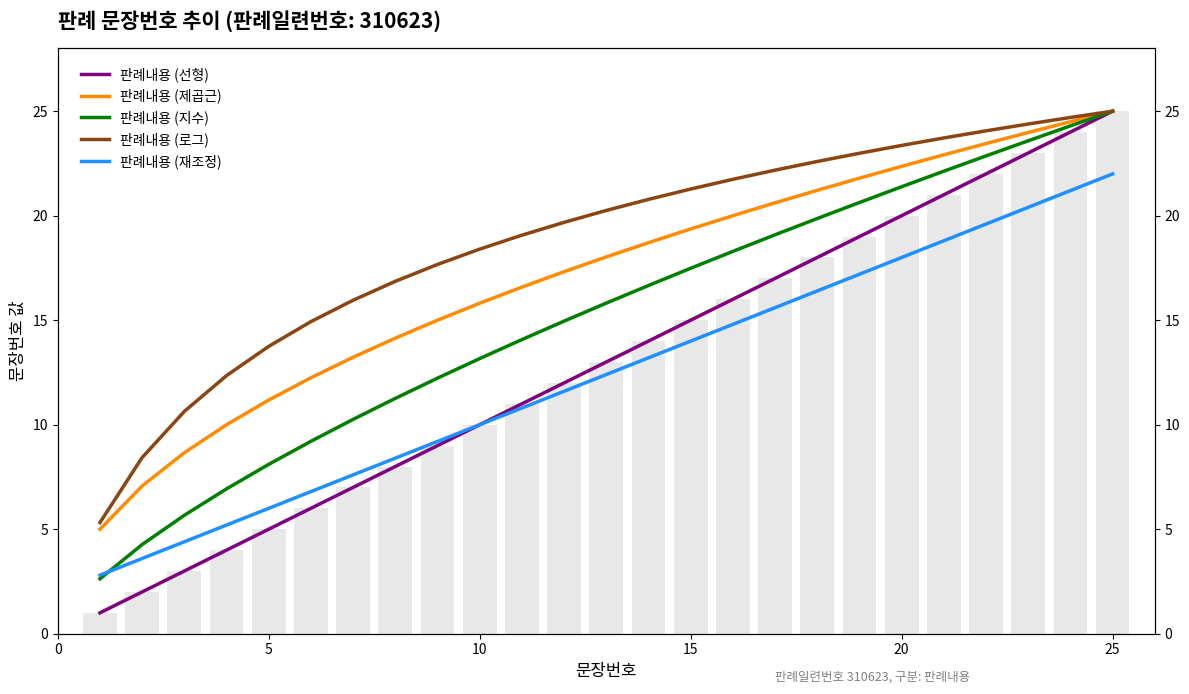

What is the difference between the second highest and minimum values in the 판례내용 (제곱근) series?

19.5